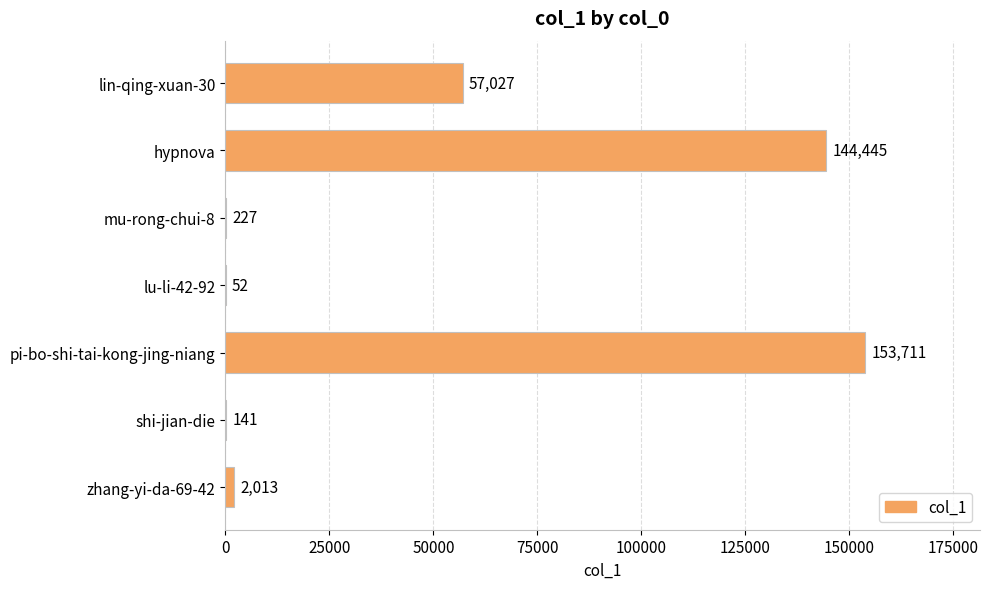

What is the greatest value displayed?

153711